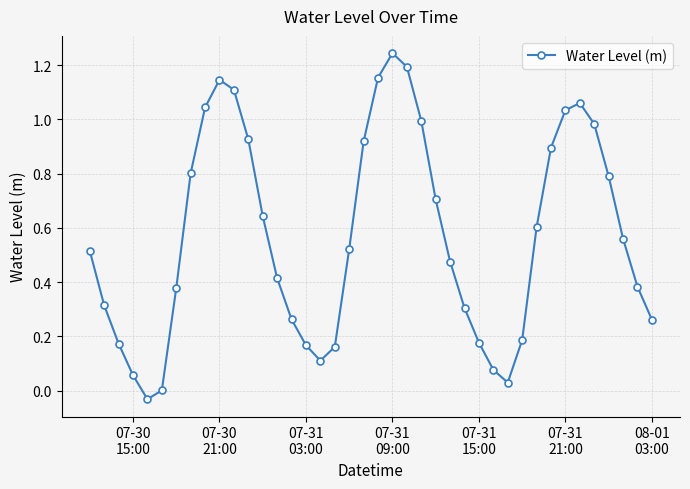

How many points are higher than both their immediate neighbors (excluding endpoints)?

3